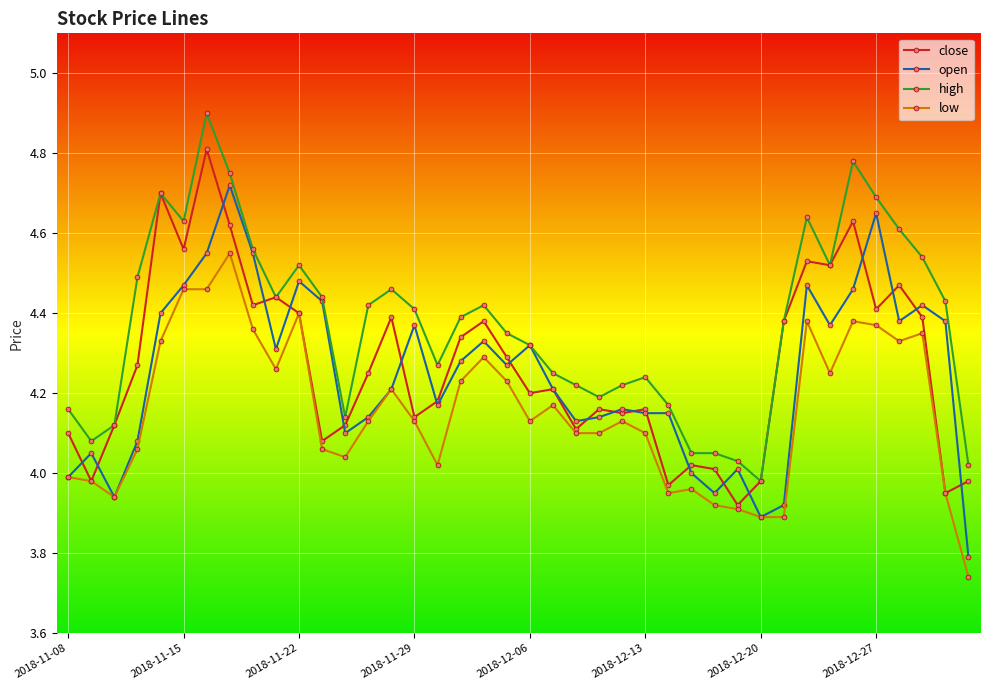

At how many categories does at least one series exceed 4?

39